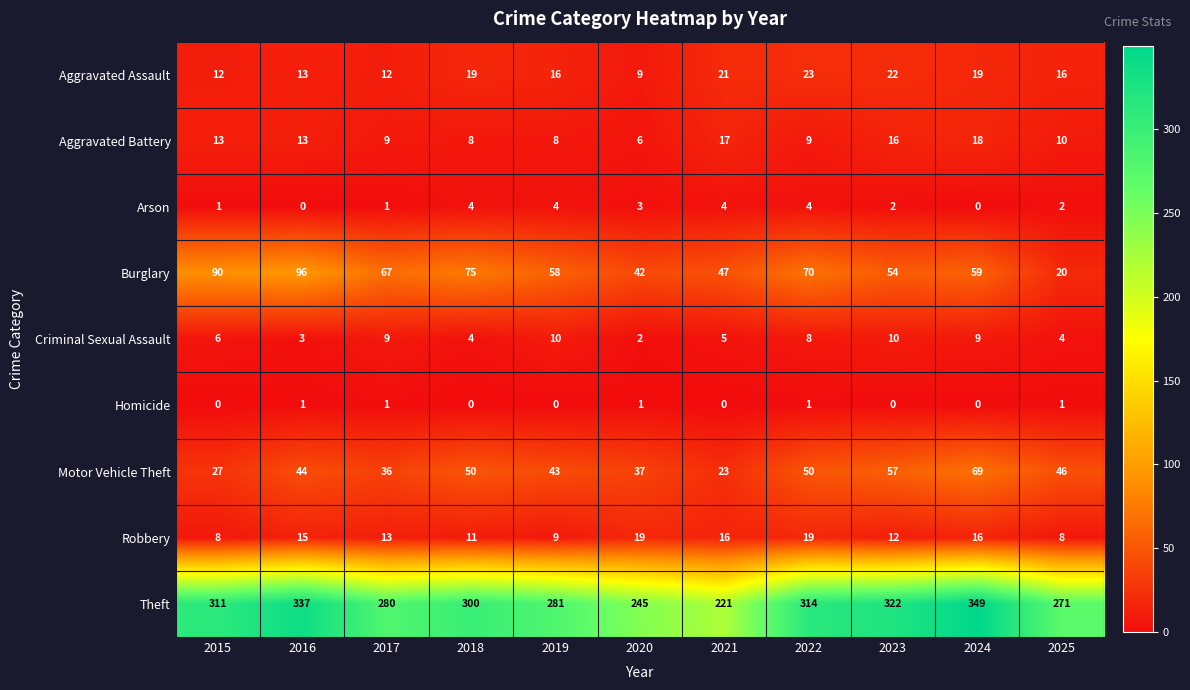

Which series has the largest total across all categories?

Theft